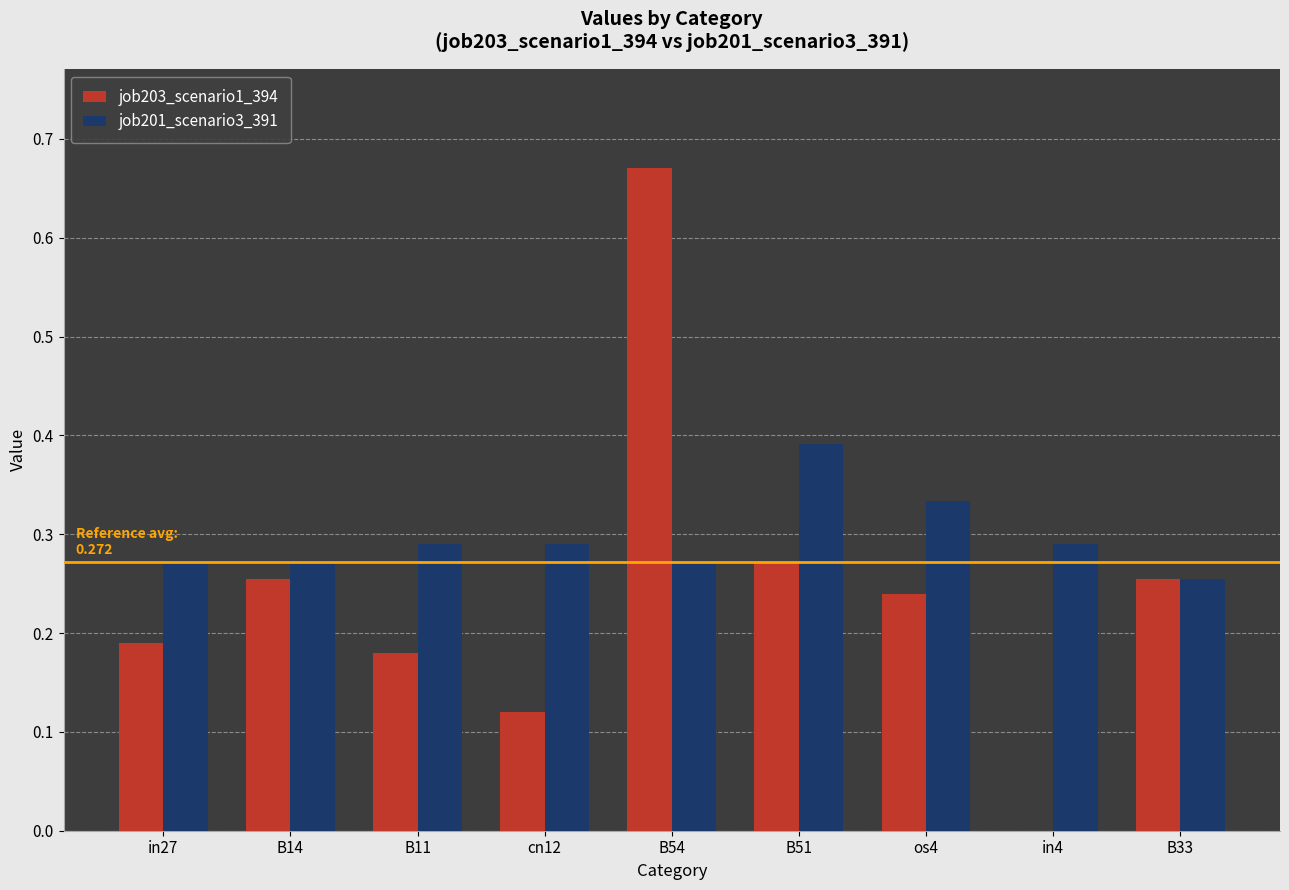

At which category is the sum across all series the highest?

B54